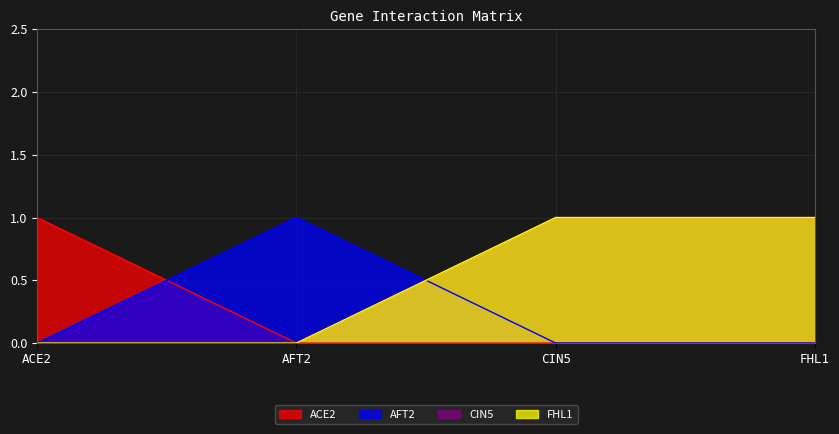

What is the difference between the ACE2 values at ACE2 and FHL1?

1